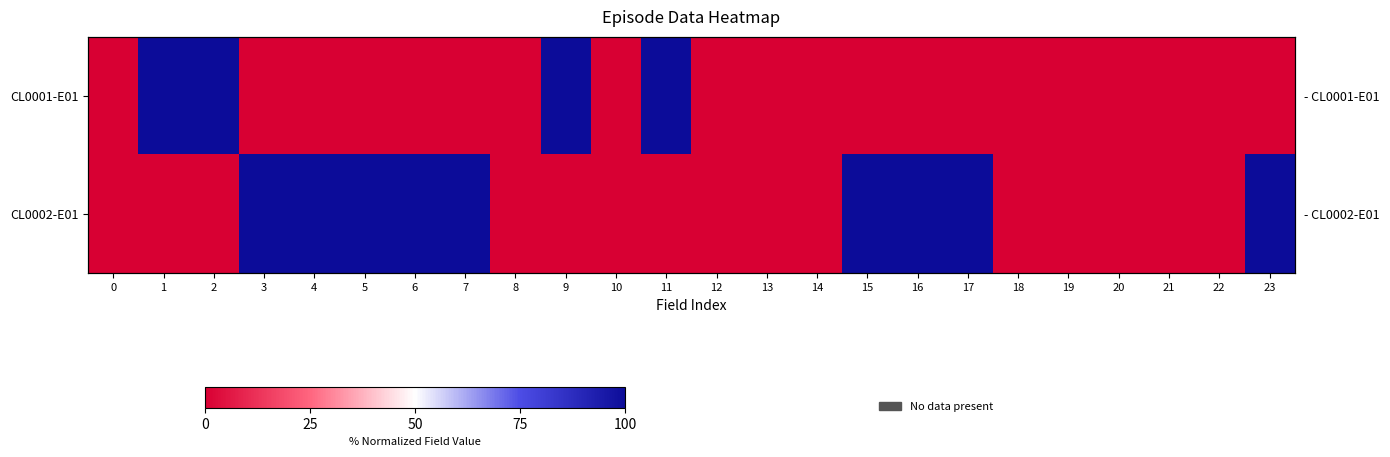

What is the sum of the CL0002-E01 values at 16 and 8?

100